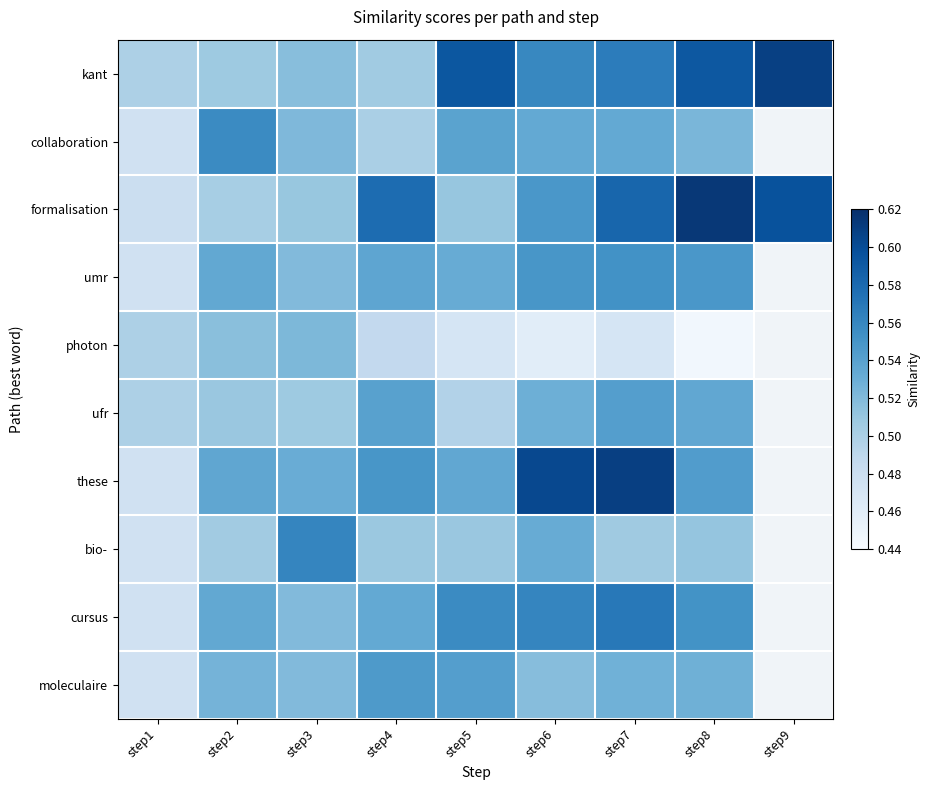

Is it true that photon equals 0.8 at step2?

False